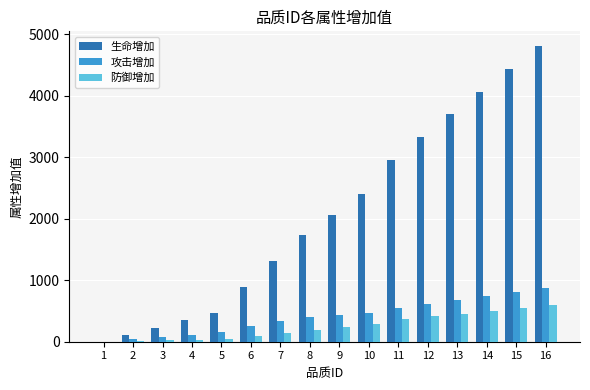

Count the number of data series in this chart.

3